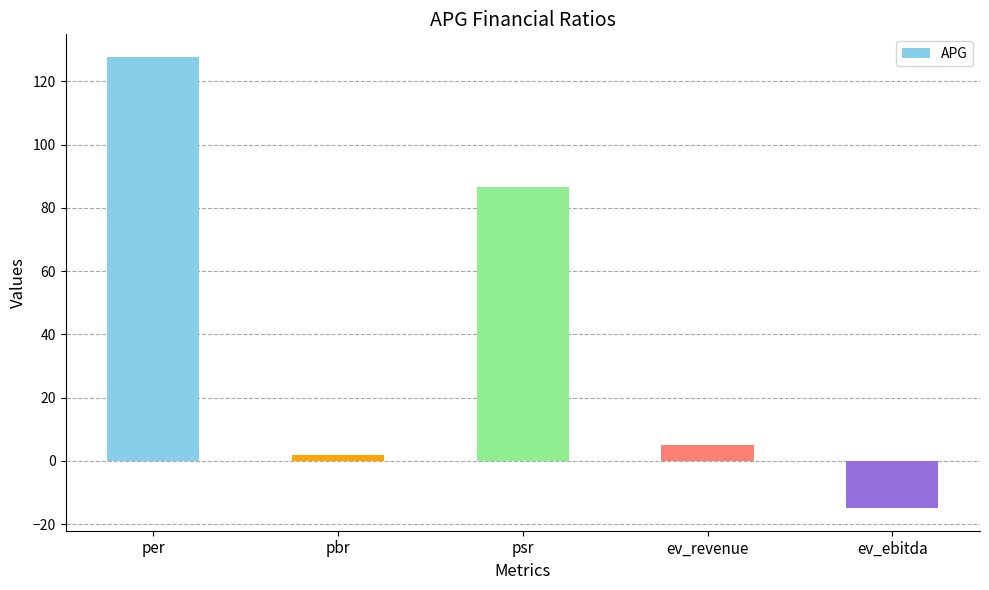

What is the approximate value at ev_ebitda?

-14.9